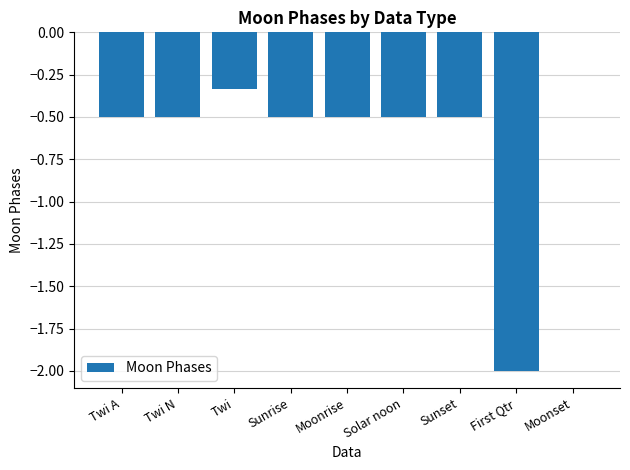

Read the value at Moonrise.

-0.5